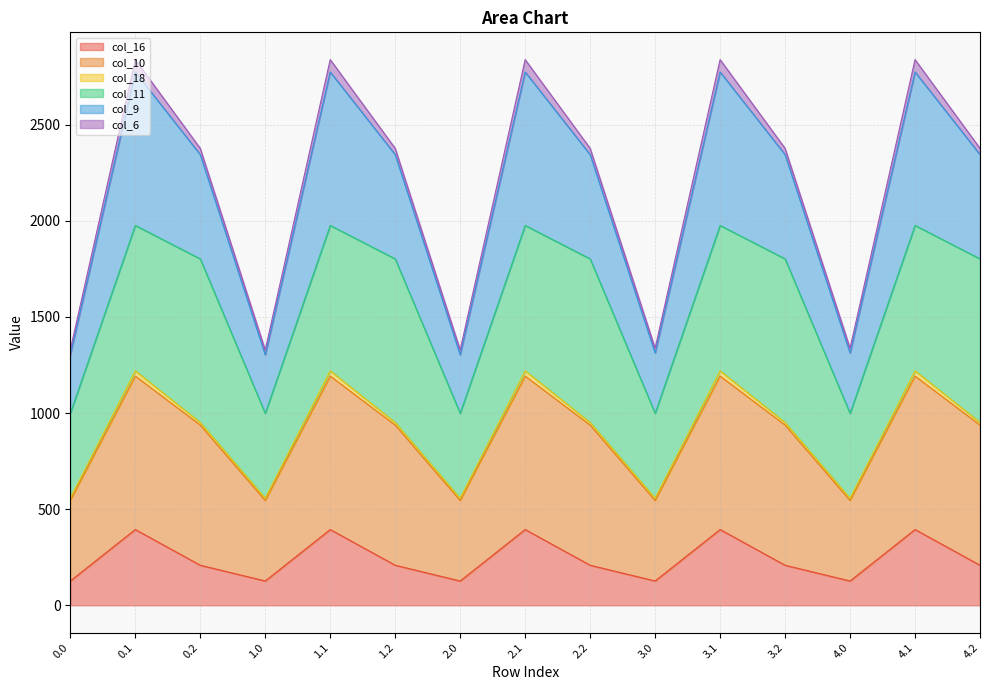

What is the maximum value for col_16?

394.2